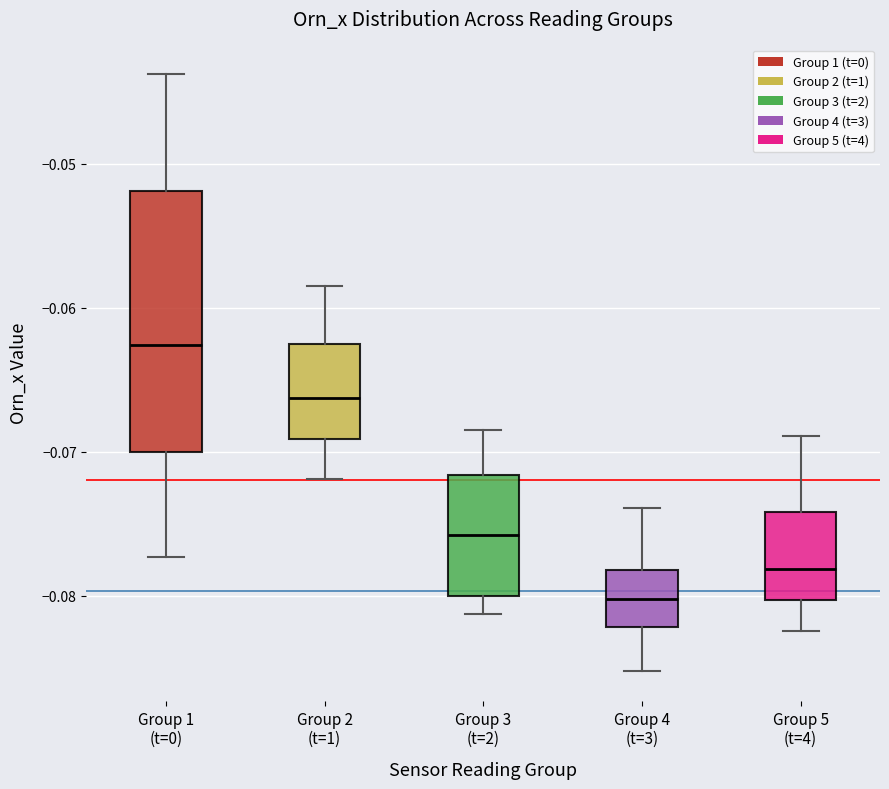

Where is the upper edge of the box for Group 1 (t=0) on the y-axis? The values are not printed on the chart, so give them approximately, as read against the axis.

-0.052